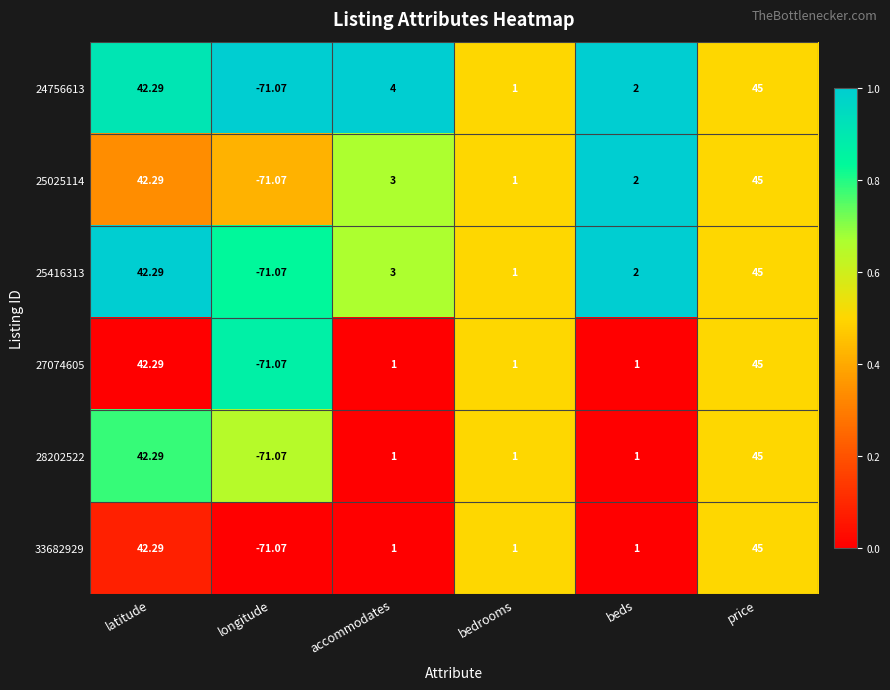

Rank the categories by 25416313 value from lowest to highest.

longitude, bedrooms, beds, accommodates, latitude, price